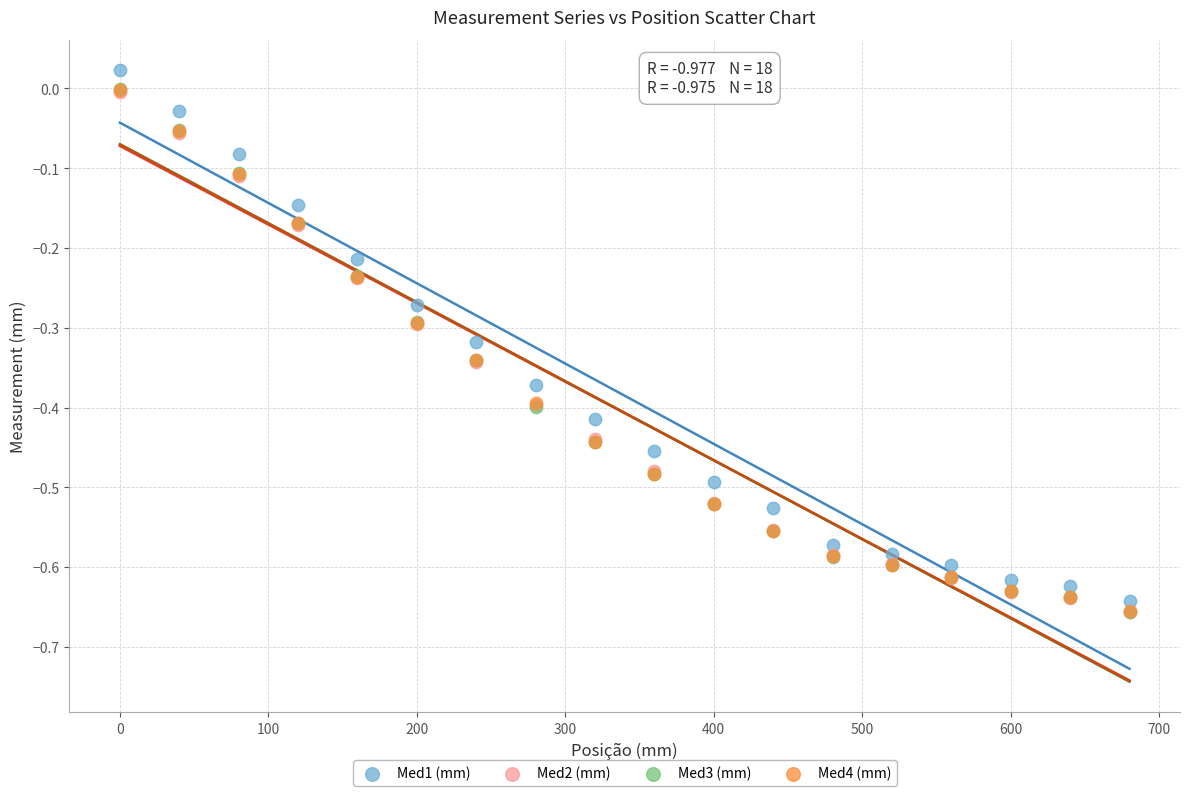

What are all the series names shown in the legend?

Med1 (mm), Med2 (mm), Med3 (mm), Med4 (mm)